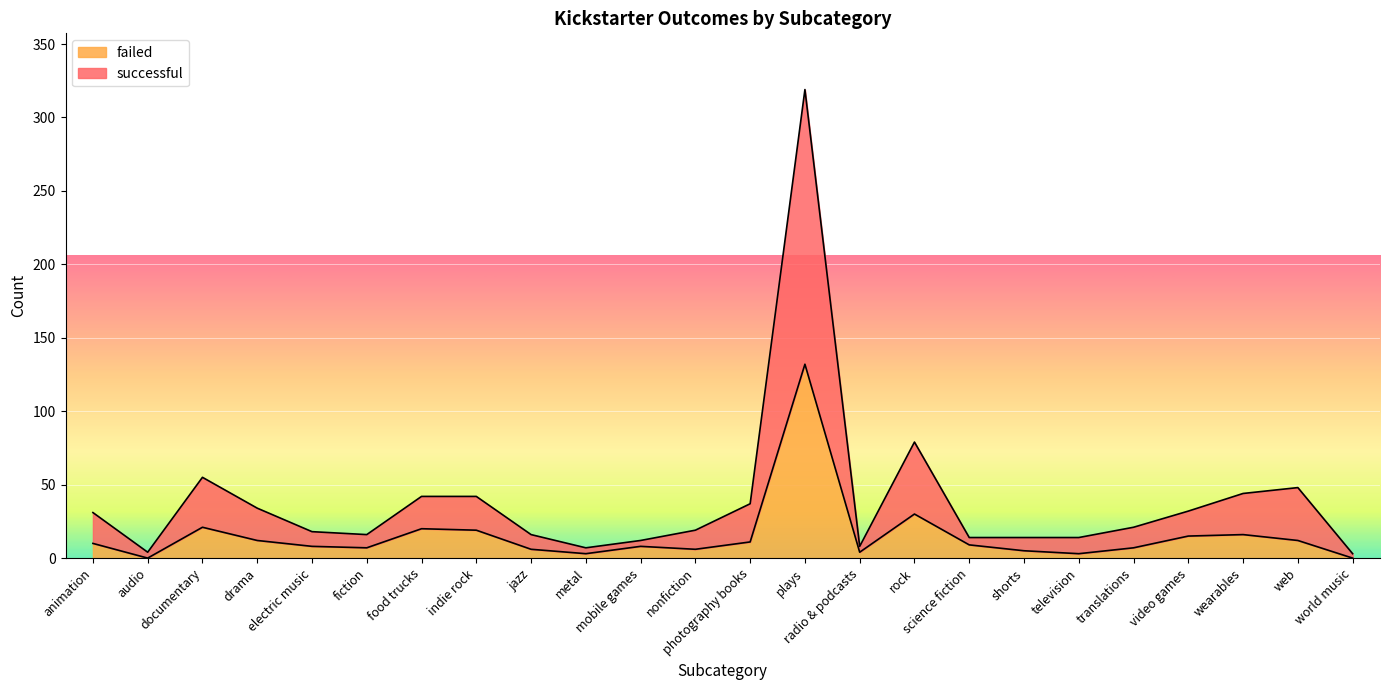

What are all the series names shown in the legend?

failed, successful